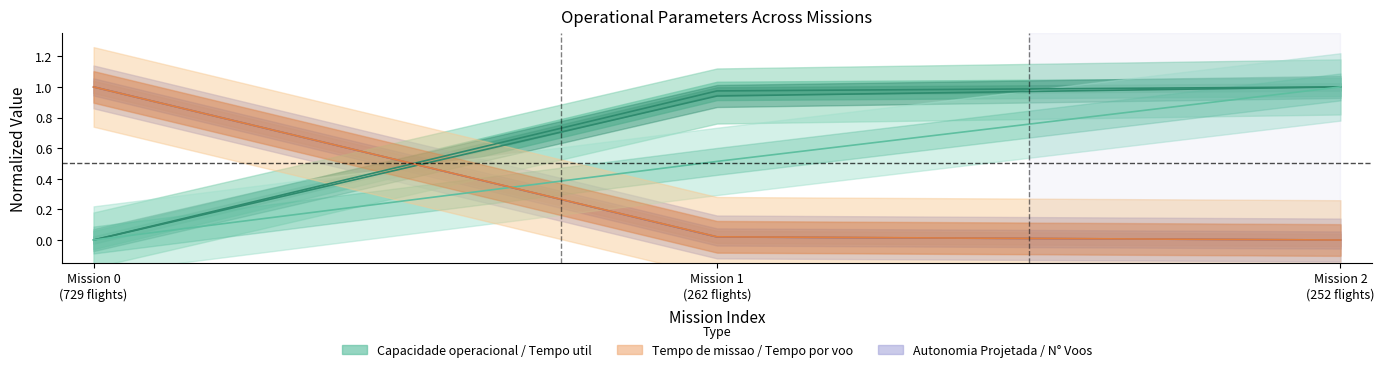

What is the spread (max minus min) of values at Mission 2 (252 flights)?

1.0